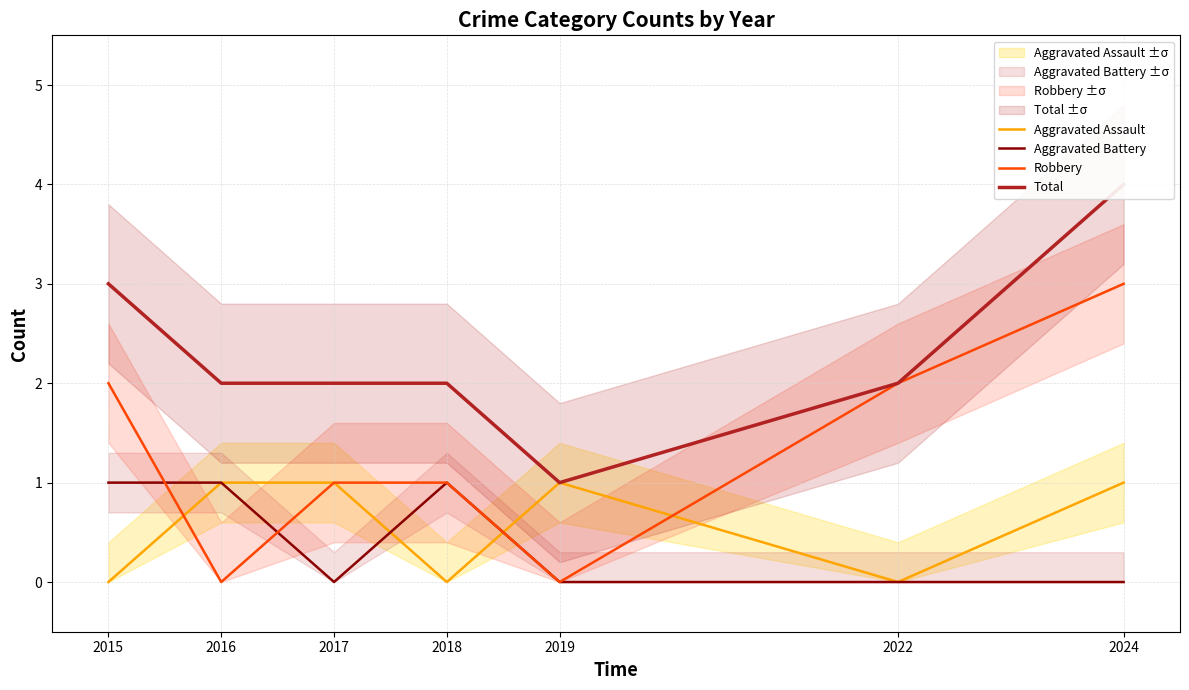

Between which two adjacent categories do Robbery and Aggravated Battery first intersect?

2015 and 2016